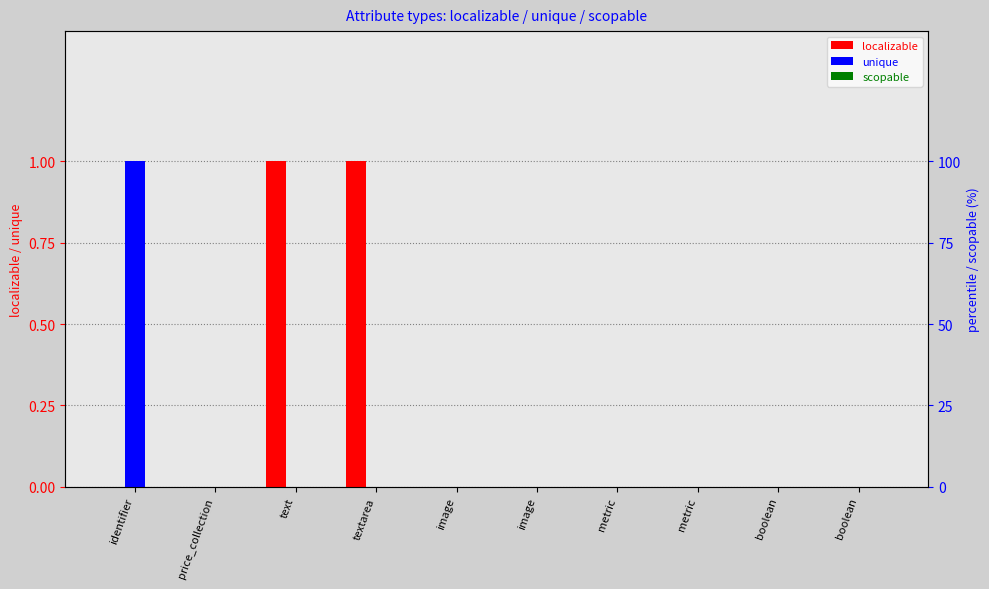

At how many categories does at least one series exceed 0?

3